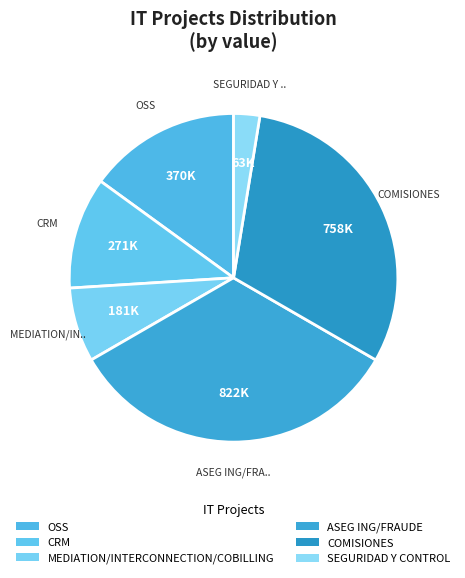

Is CRM the majority of the pie?

No